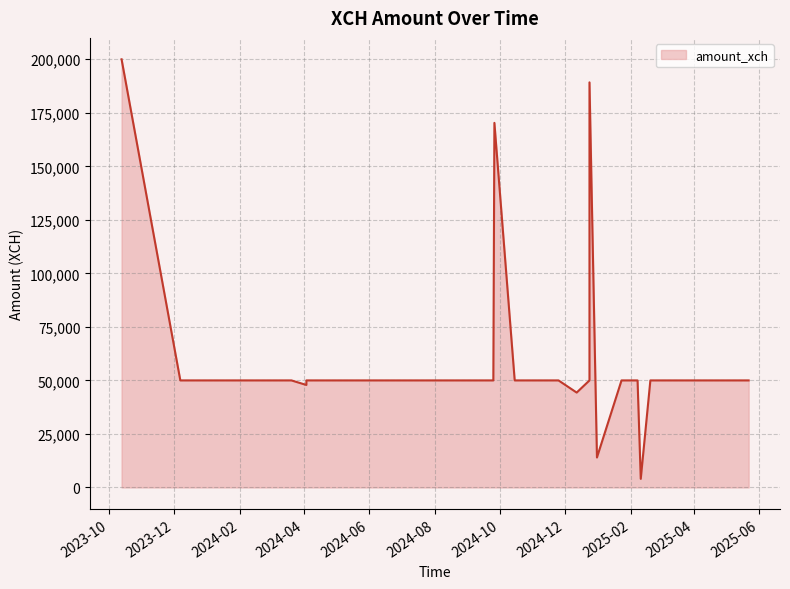

Between 2024-06-21 and 2024-04-03, which is larger?

2024-06-21